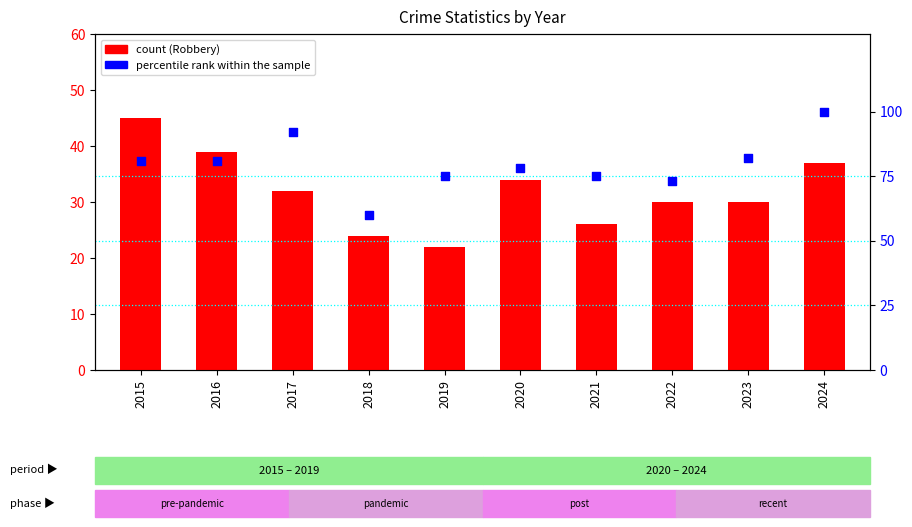

Is the value of Robbery at 2016 greater than the value of percentile rank within the sample at 2015?

No